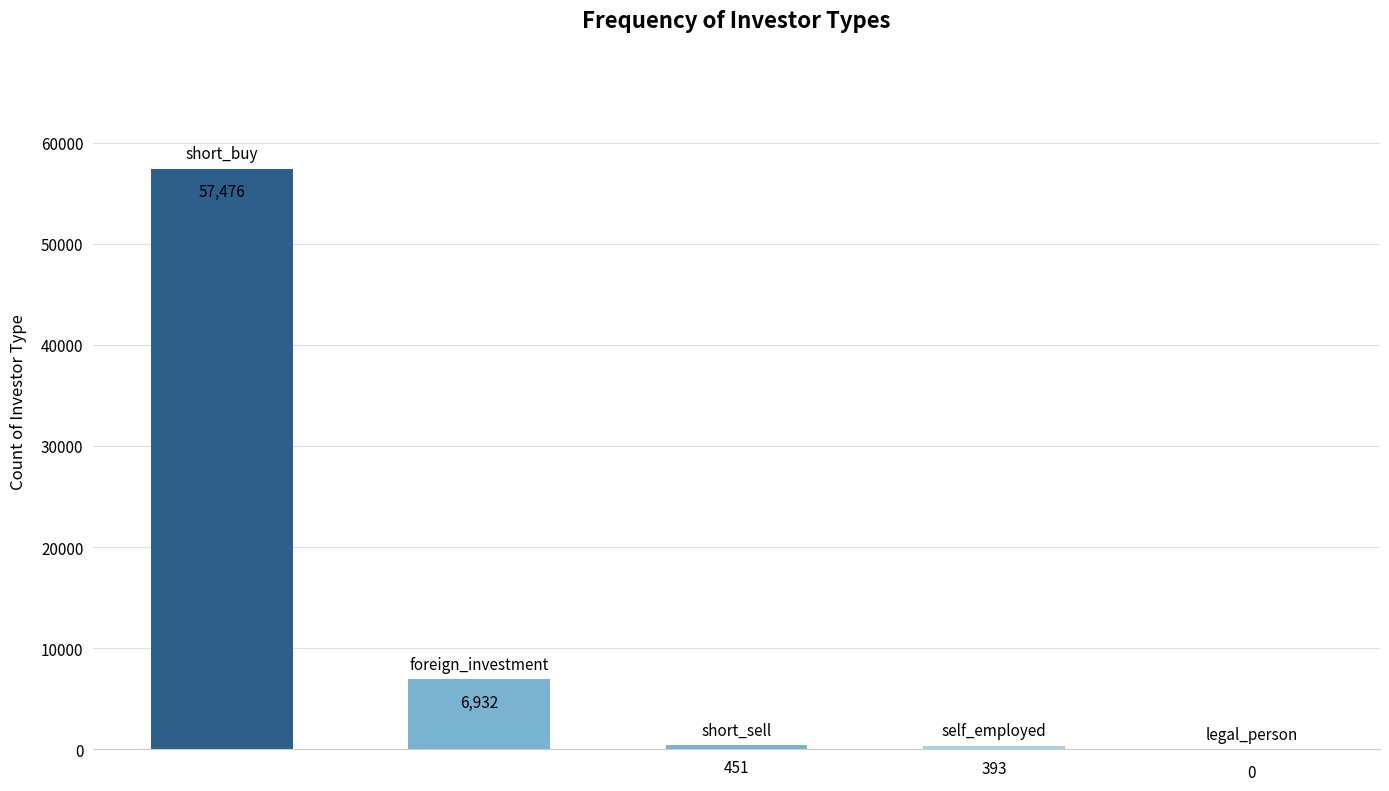

How many distinct data groups are displayed?

1